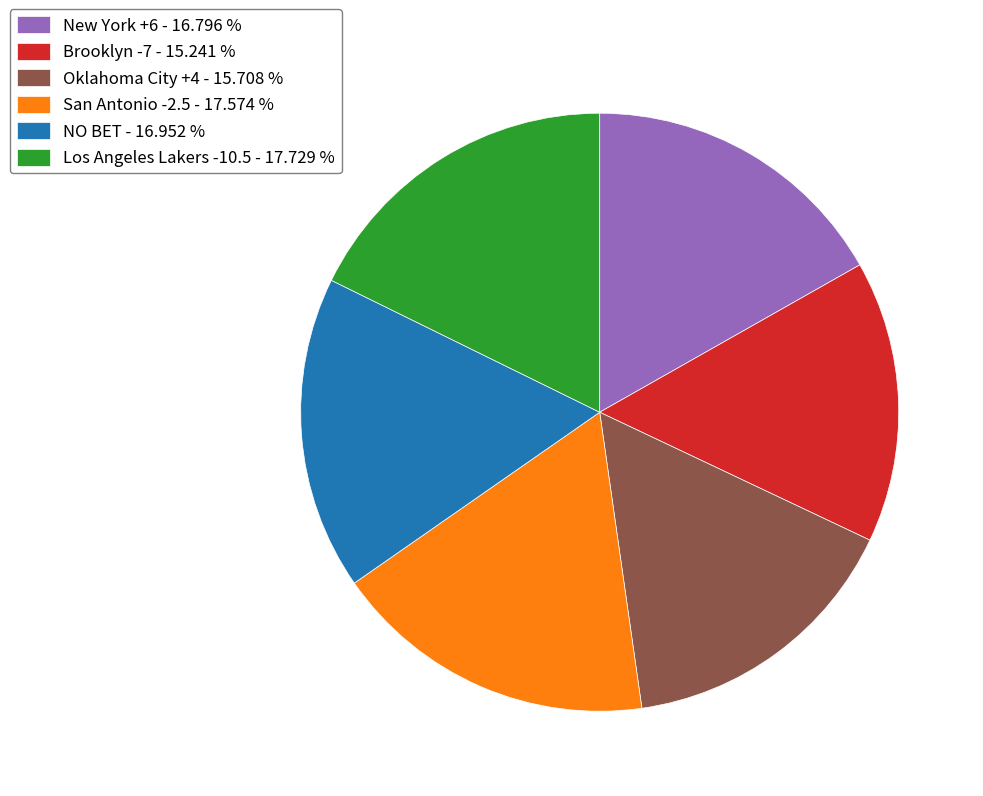

True or false: Oklahoma City +4 accounts for 16% of the total.

True